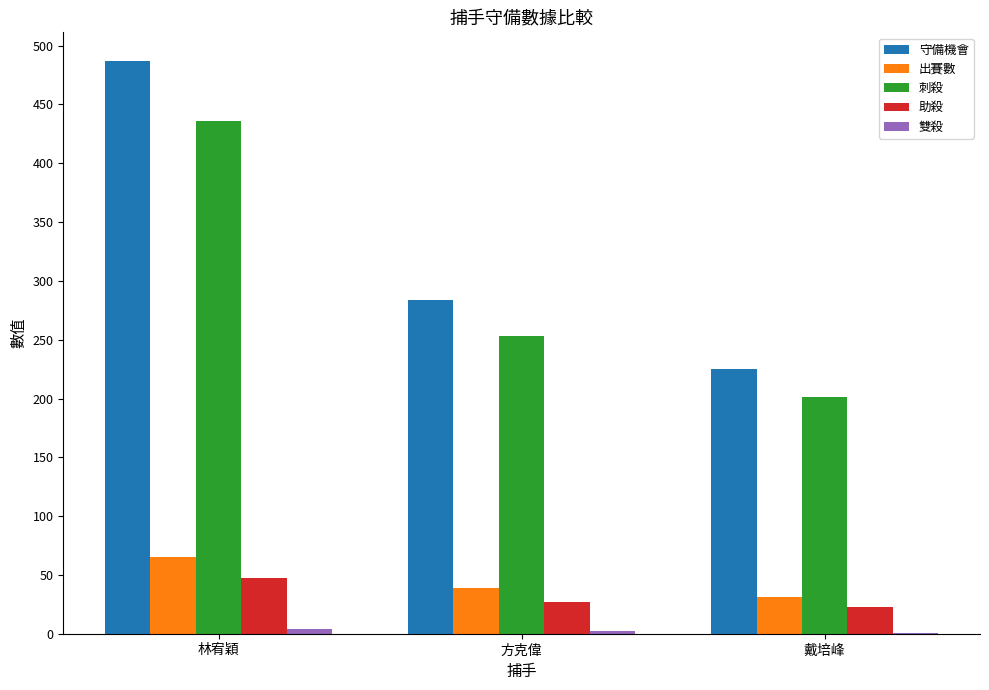

Where is 守備機會 nearest to the value 356?

方克偉